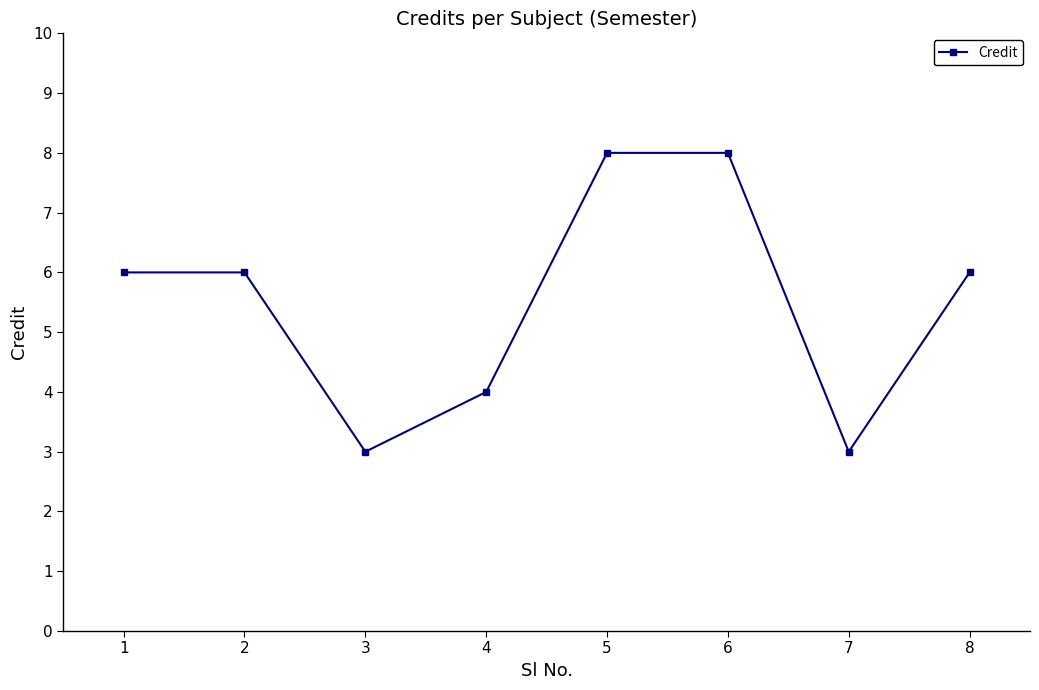

Does the chart display data point markers on the line(s)?

Yes